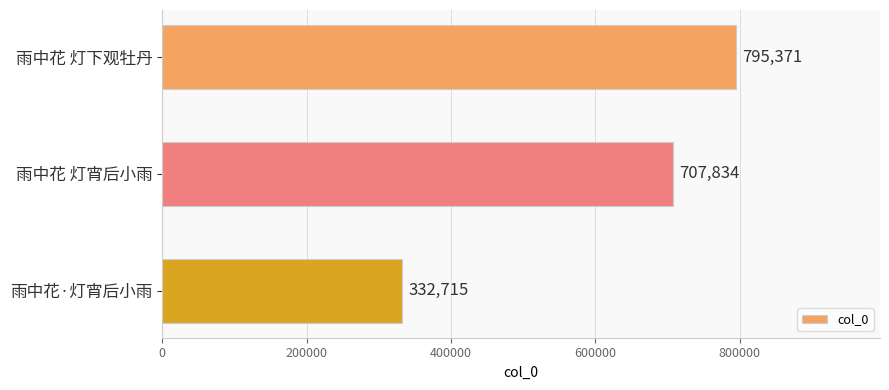

What is the average value?

611973